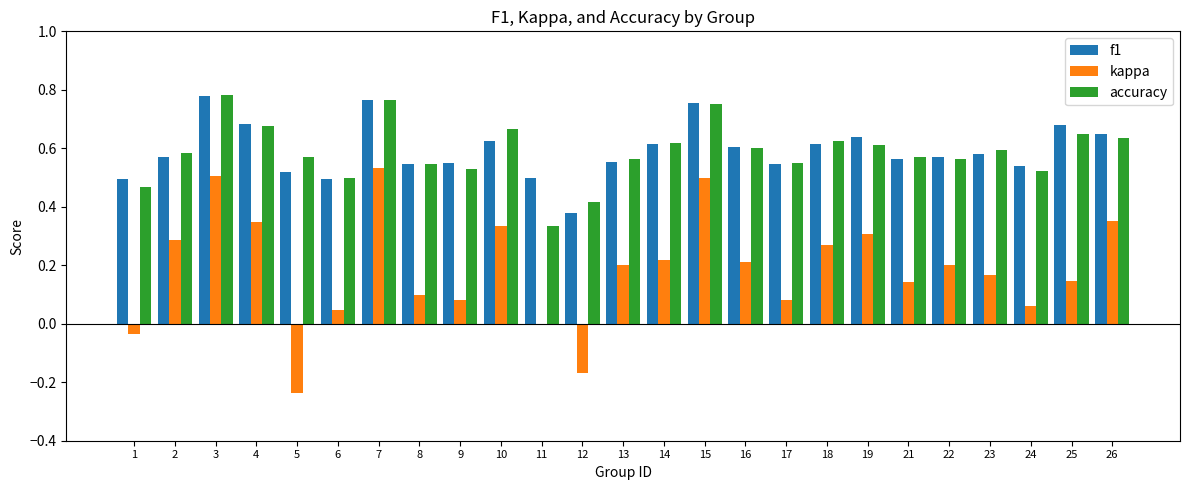

What is the sum of all f1 values?

14.8